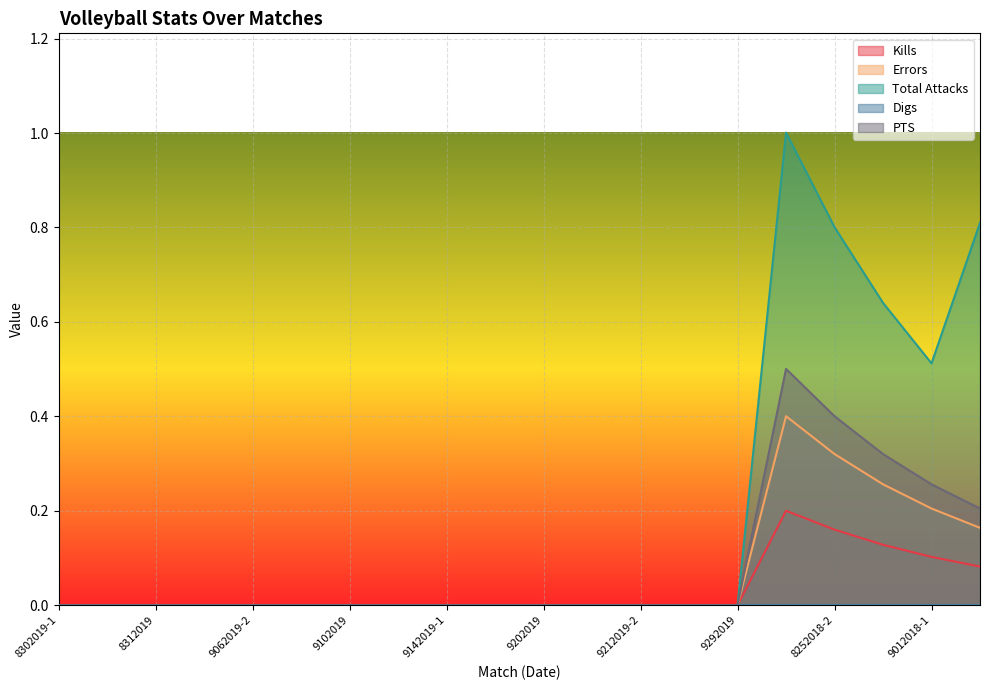

Where is the first local maximum for Errors?

8252018-1